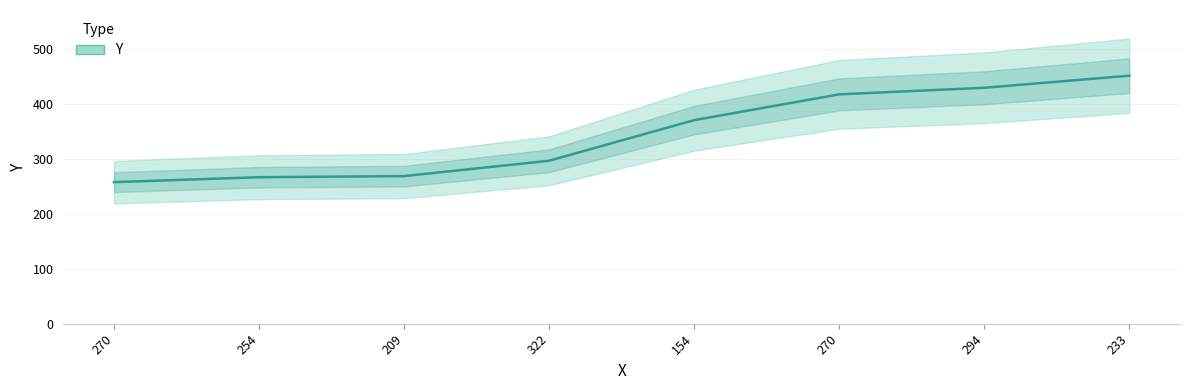

The value at 270 is 258. True or false?

True